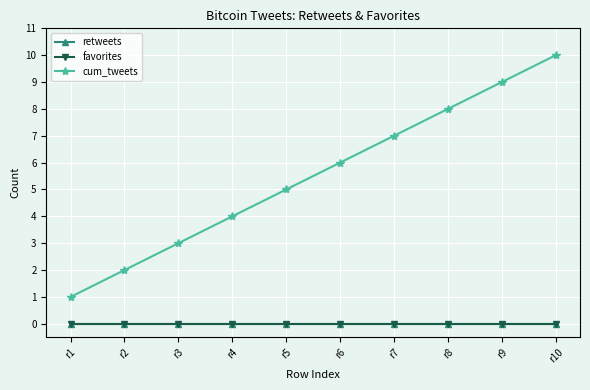

At which label is retweets closest to 0?

r1